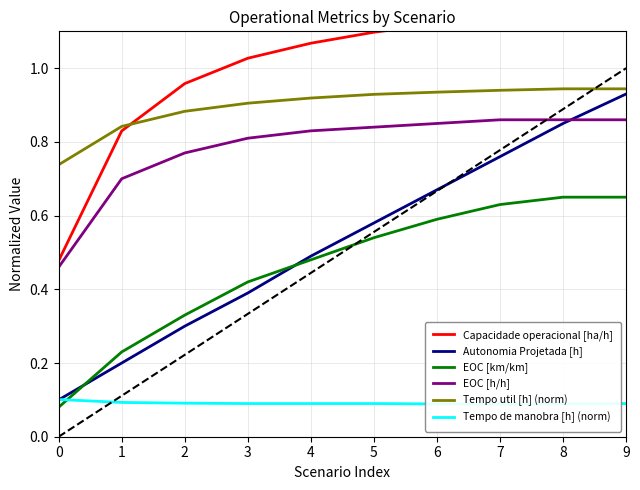

The Autonomia Projetada [h] series shows 0.8 at 7. True or false?

True